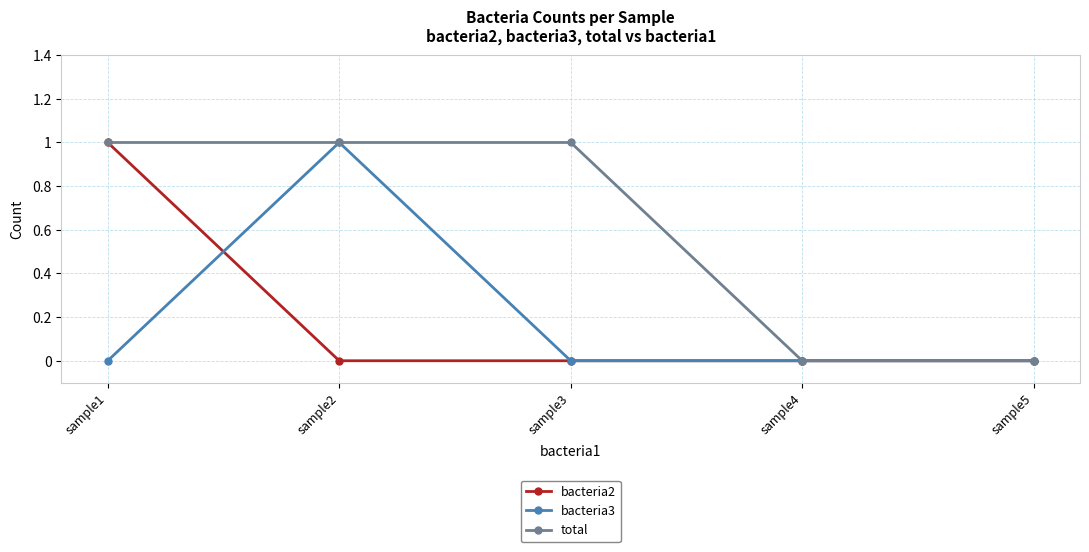

Is the value of total at sample2 greater than the value of bacteria3 at sample5?

Yes